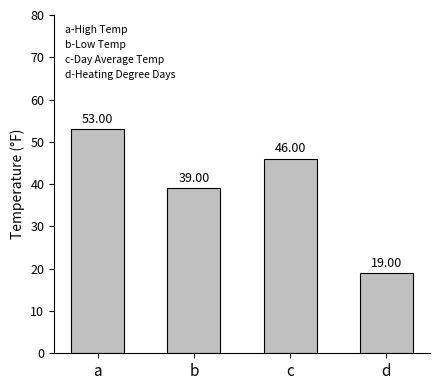

Reading left to right, what are all the values shown in this chart?

a=53	b=39	c=46	d=19